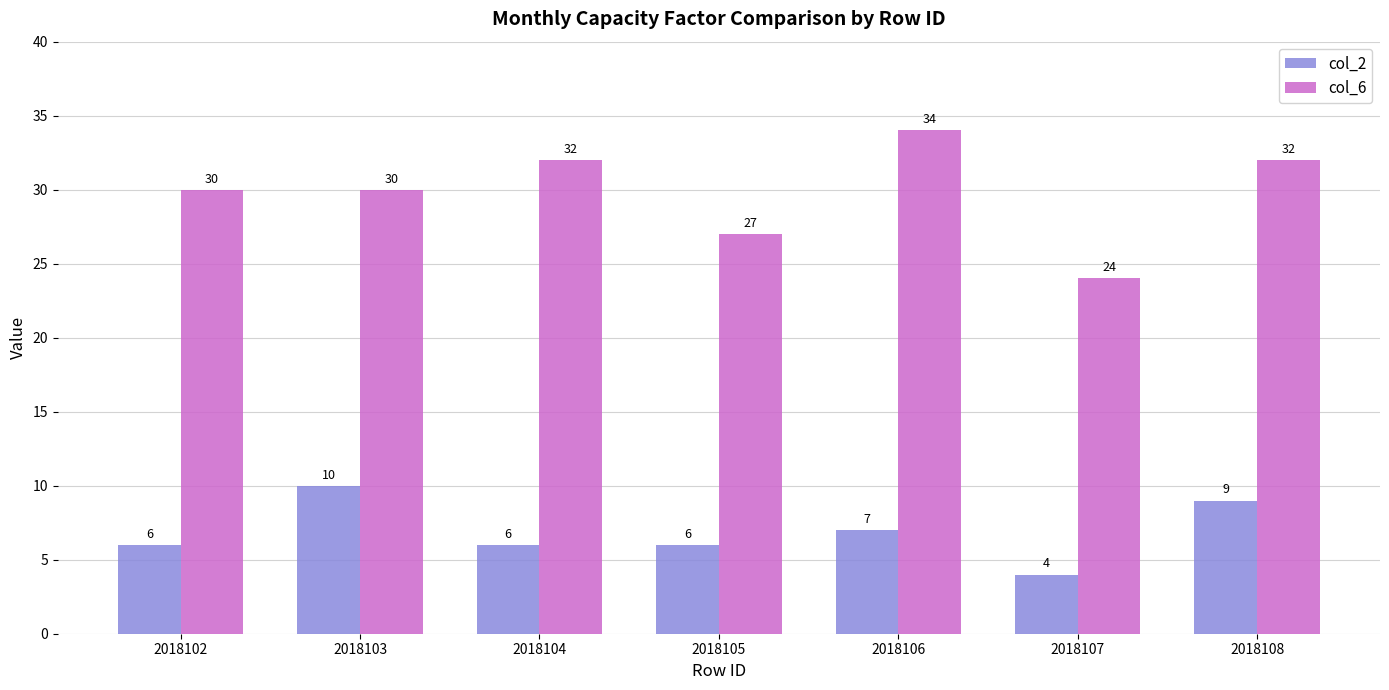

What is the average value of the col_6 series?

30